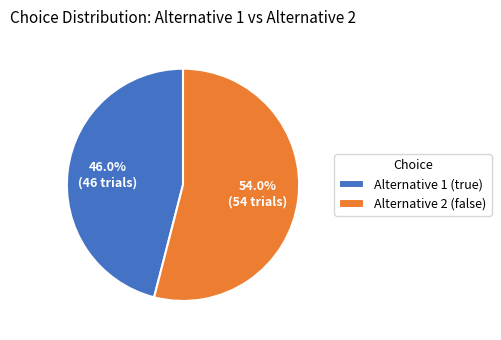

Rank the categories by value from highest to lowest.

Alternative 2 (false), Alternative 1 (true)